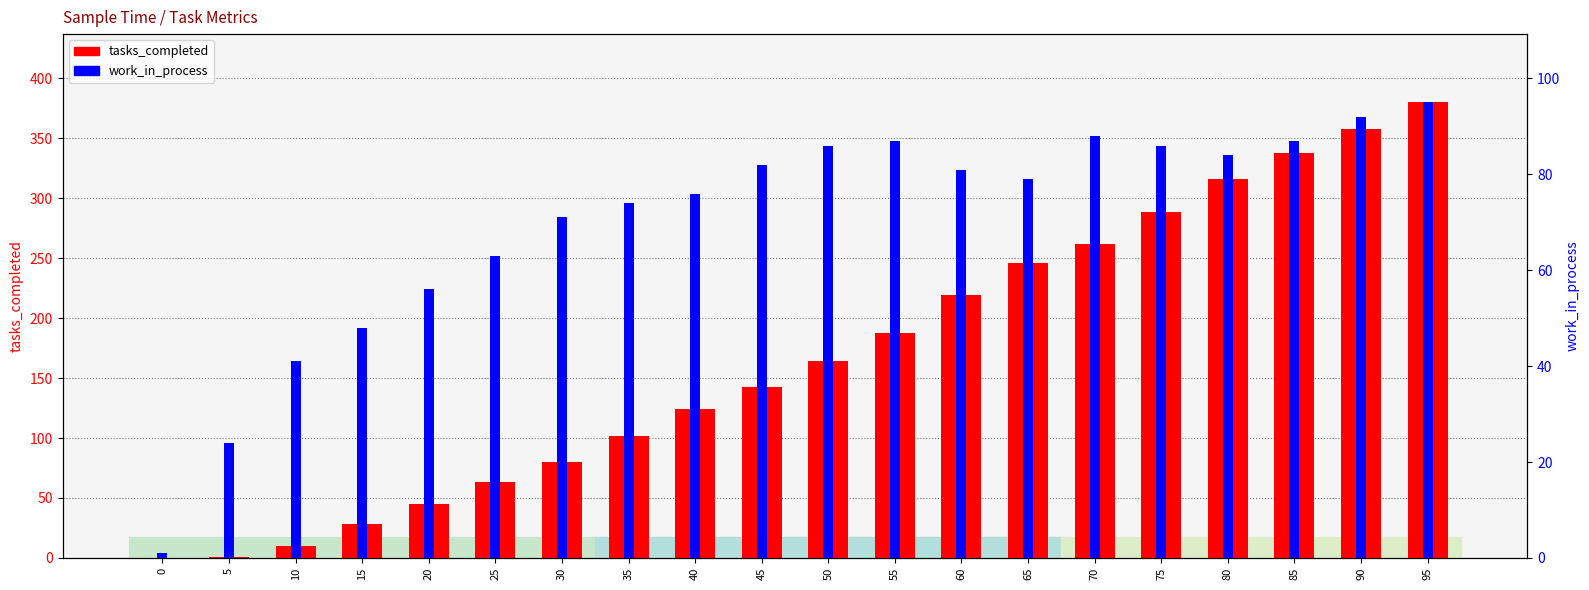

Where is work_in_process nearest to the value 48?

15